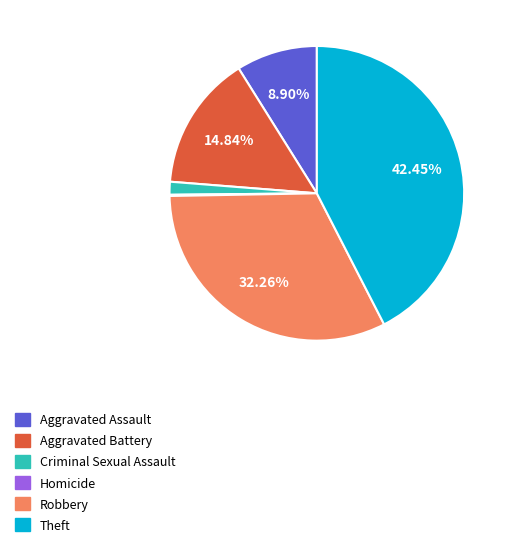

Is there any slice that represents more than half of the pie?

No